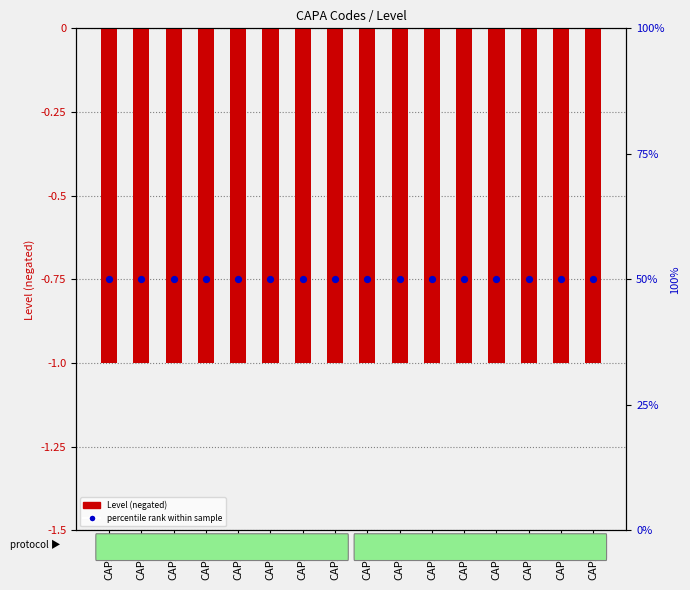

At how many categories does at least one series exceed 33?

16